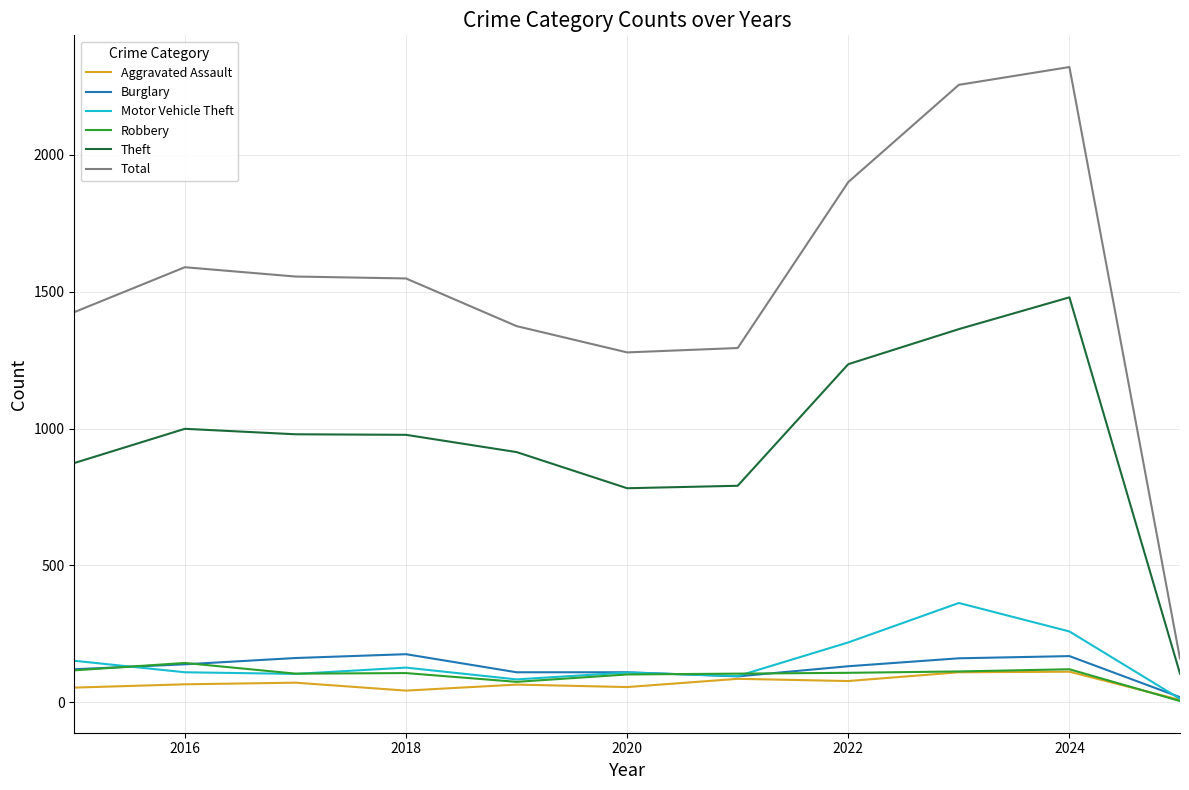

True or false: Total and Motor Vehicle Theft intersect in this chart.

False